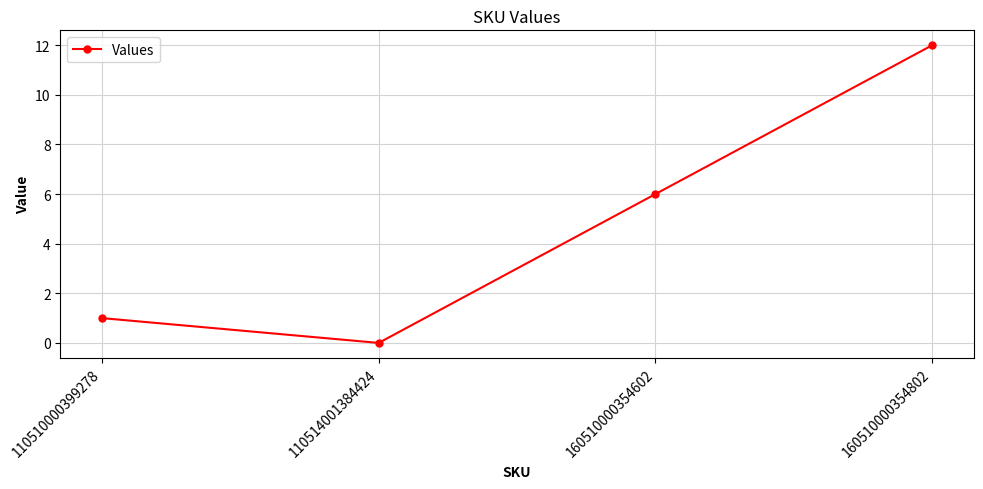

What is the sum of the values at 110510000399278 and 160510000354602?

7